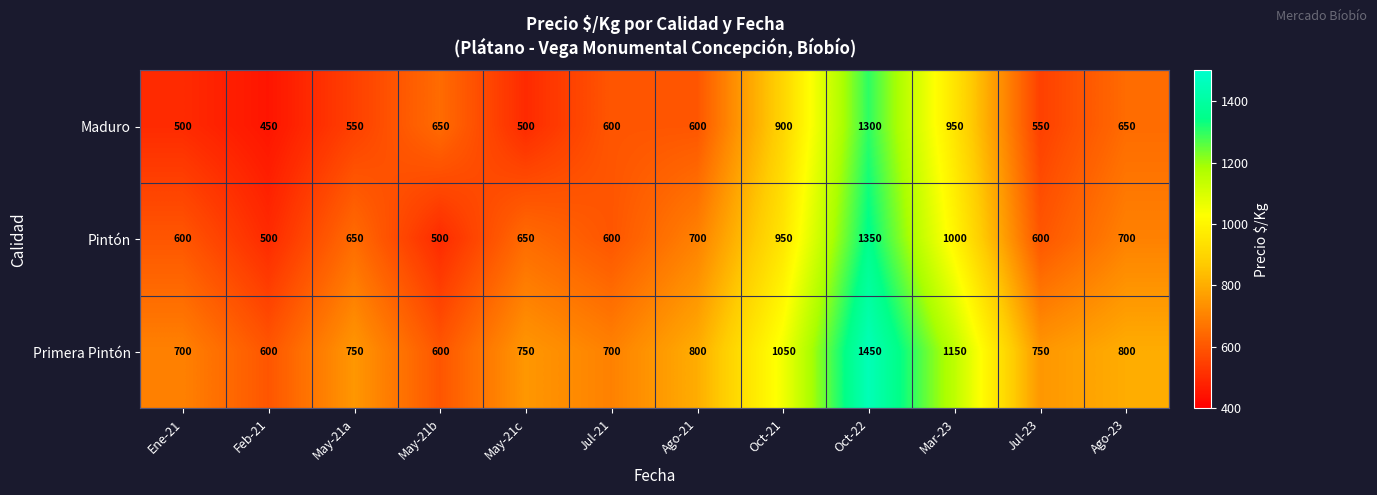

Which category has the lowest value across all series?

Feb-21